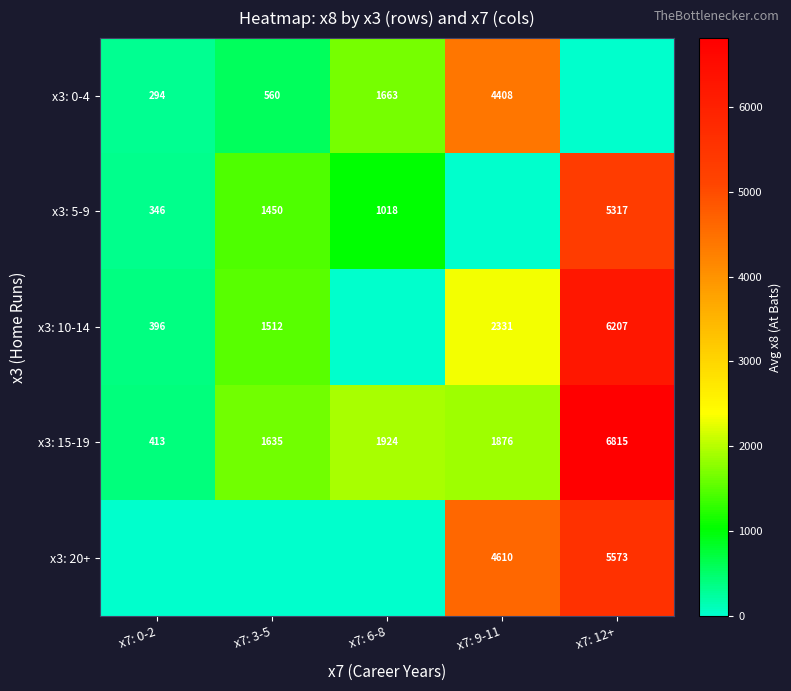

Read the x3: 15-19 value at x7: 0-2, to the nearest 100.

400